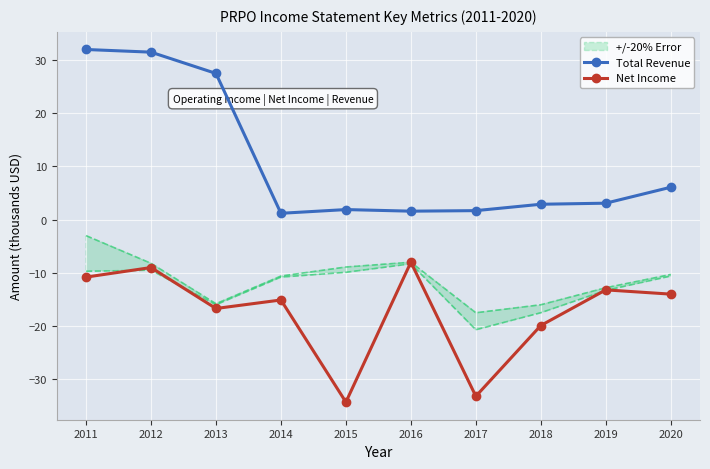

How many lines are shown in the chart?

2